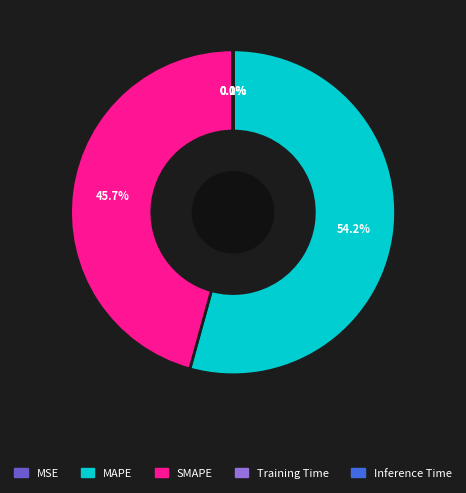

What portion of the pie excludes MAPE?

45.8%